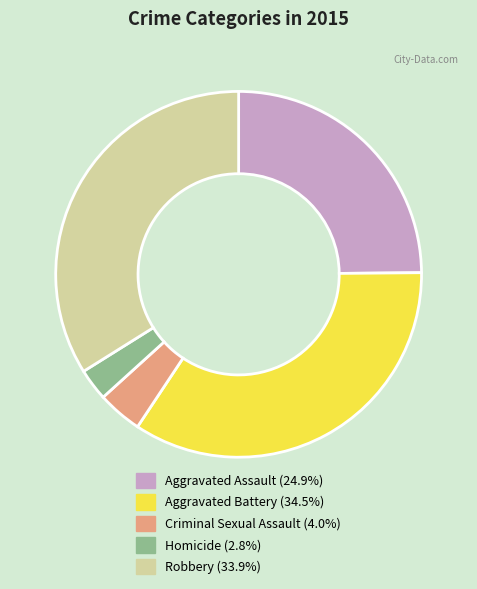

What is the ratio of the value at Criminal Sexual Assault to the value at Aggravated Battery?

0.1